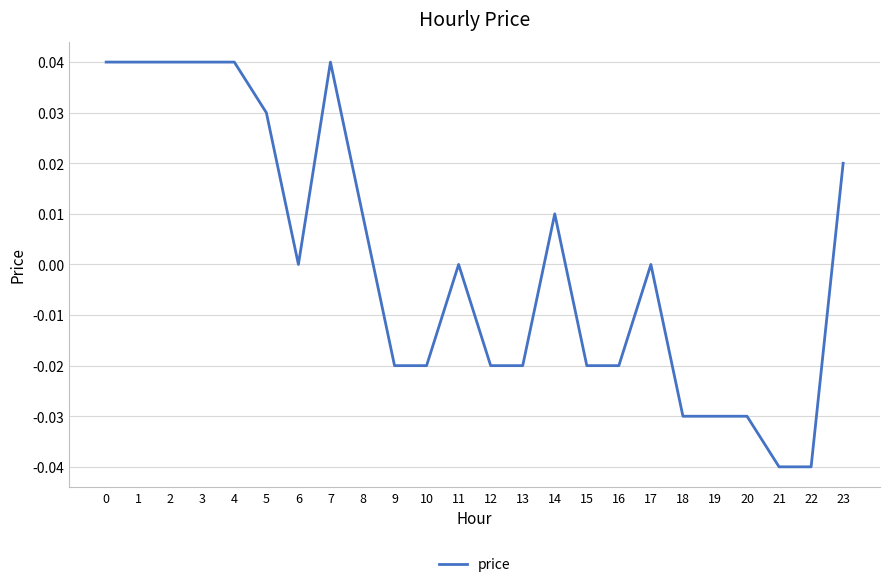

Count the values in the range 0 to 1.

13